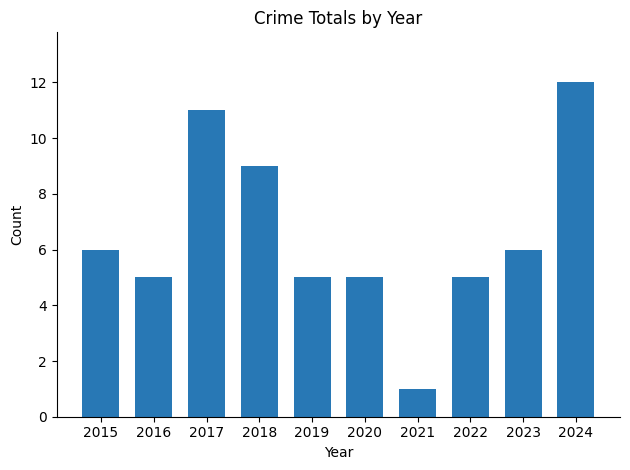

What is the sum of the values at 2018 and 2017?

20